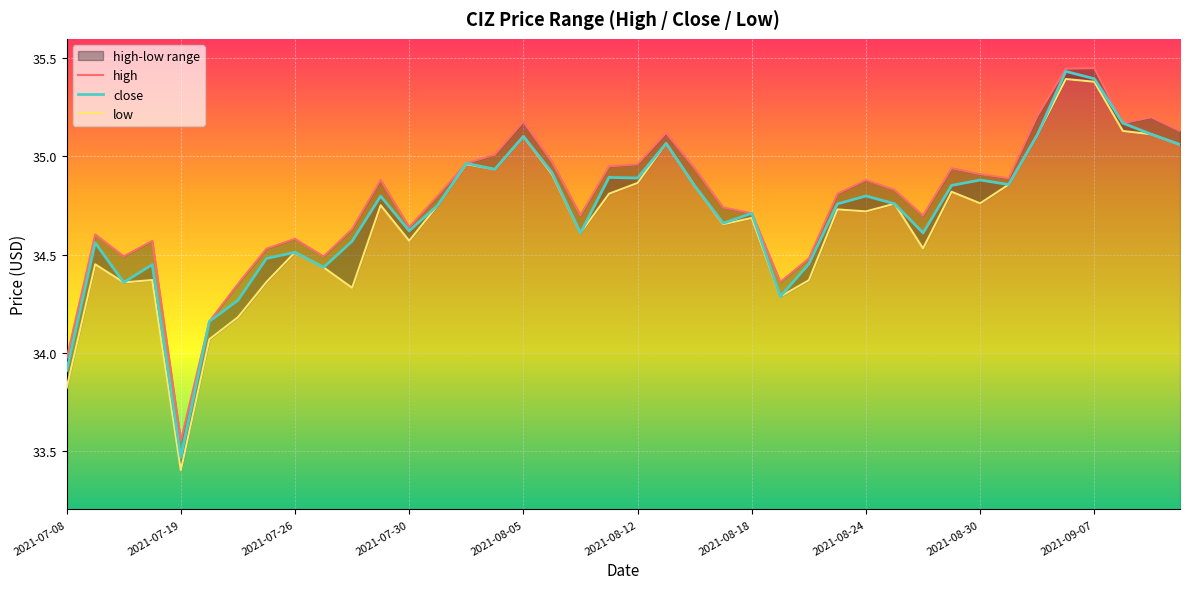

Rank the series at 39 from highest to lowest value.

high, close, low